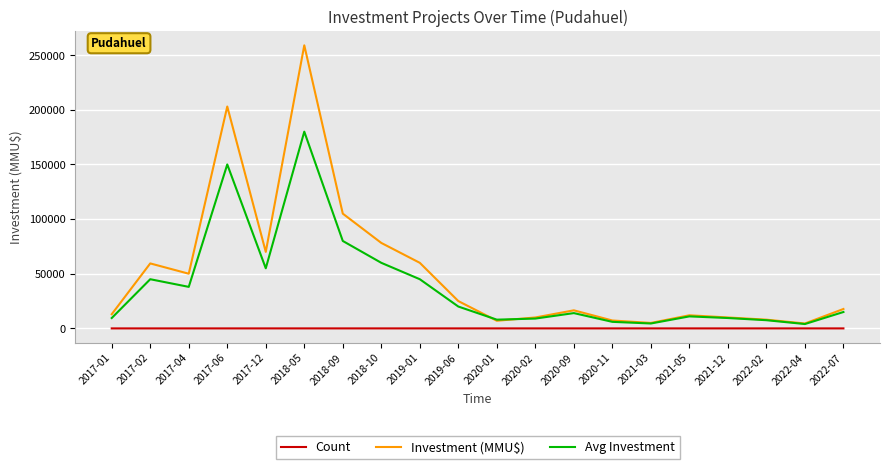

Is it true that Avg Investment equals 48280 at 2017-06?

False